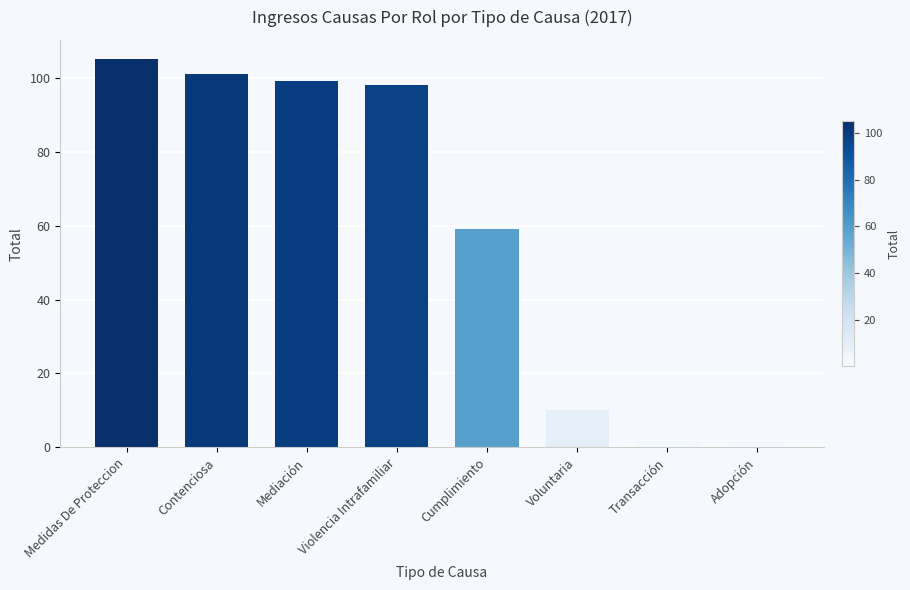

Approximately how many times larger is the value at Contenciosa compared to Voluntaria?

10.1